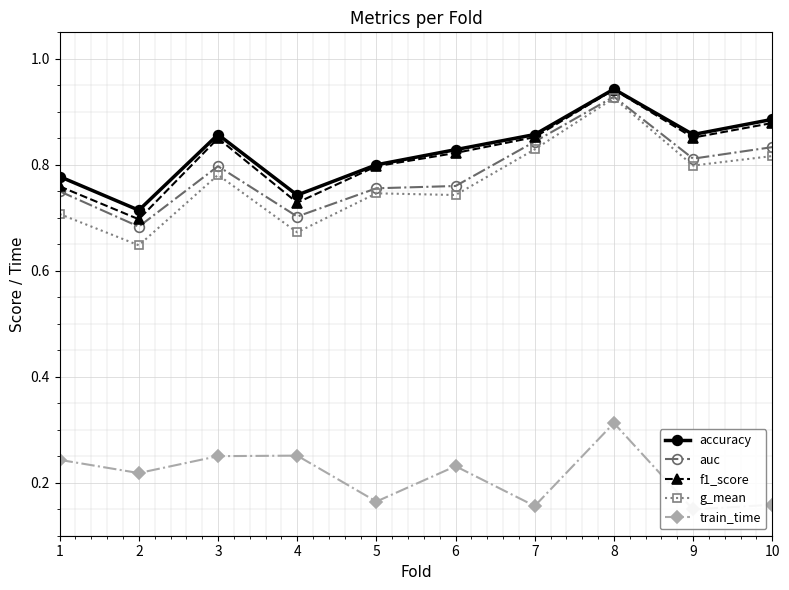

What is the value of the g_mean point at the 4th from the left?

0.7